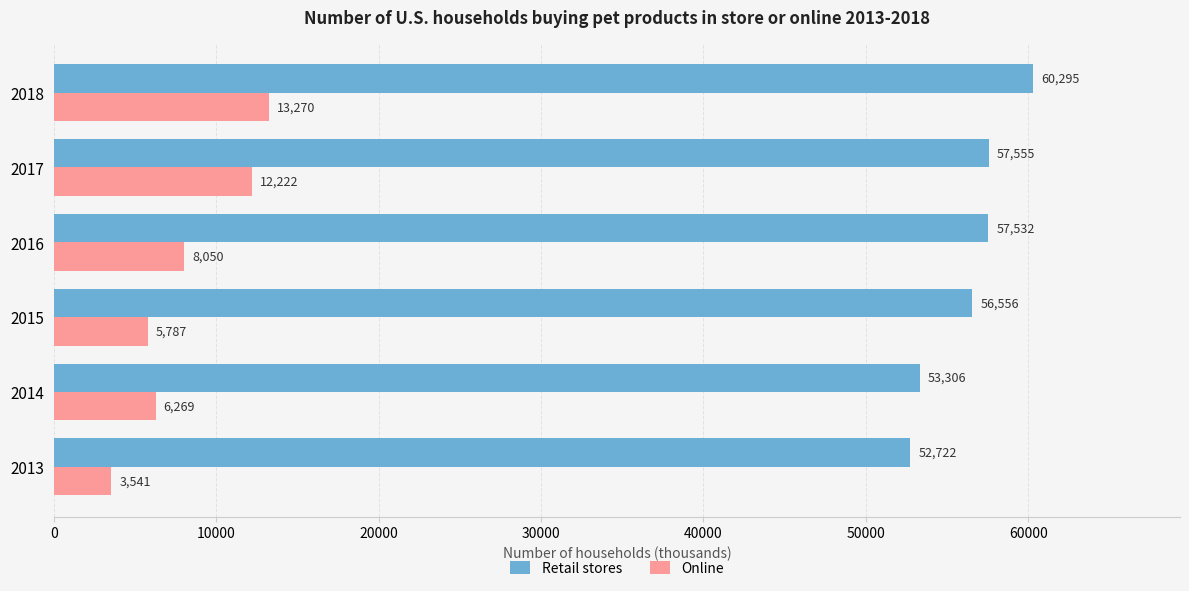

Where is Retail stores nearest to the value 56508?

2015